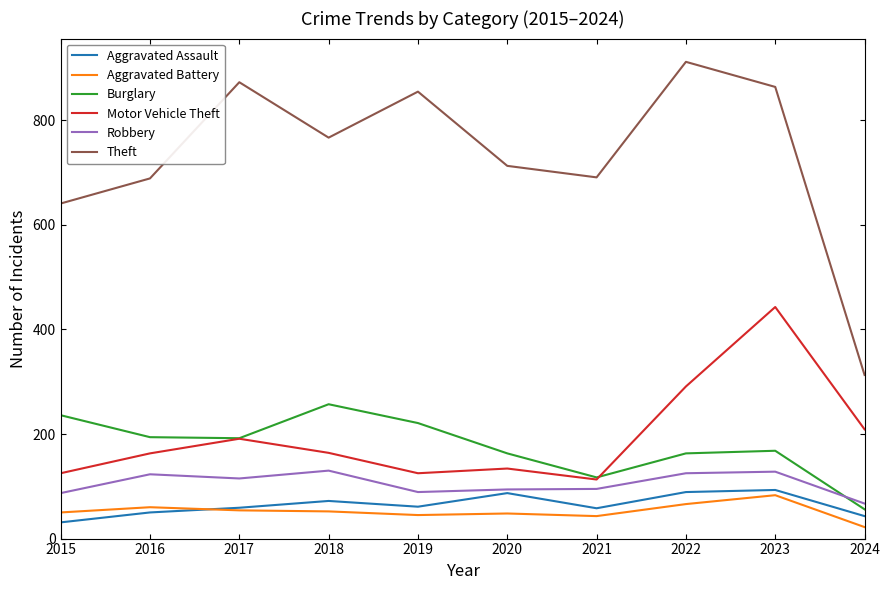

What is the sum of the Burglary values at 2024 and 2023?

224